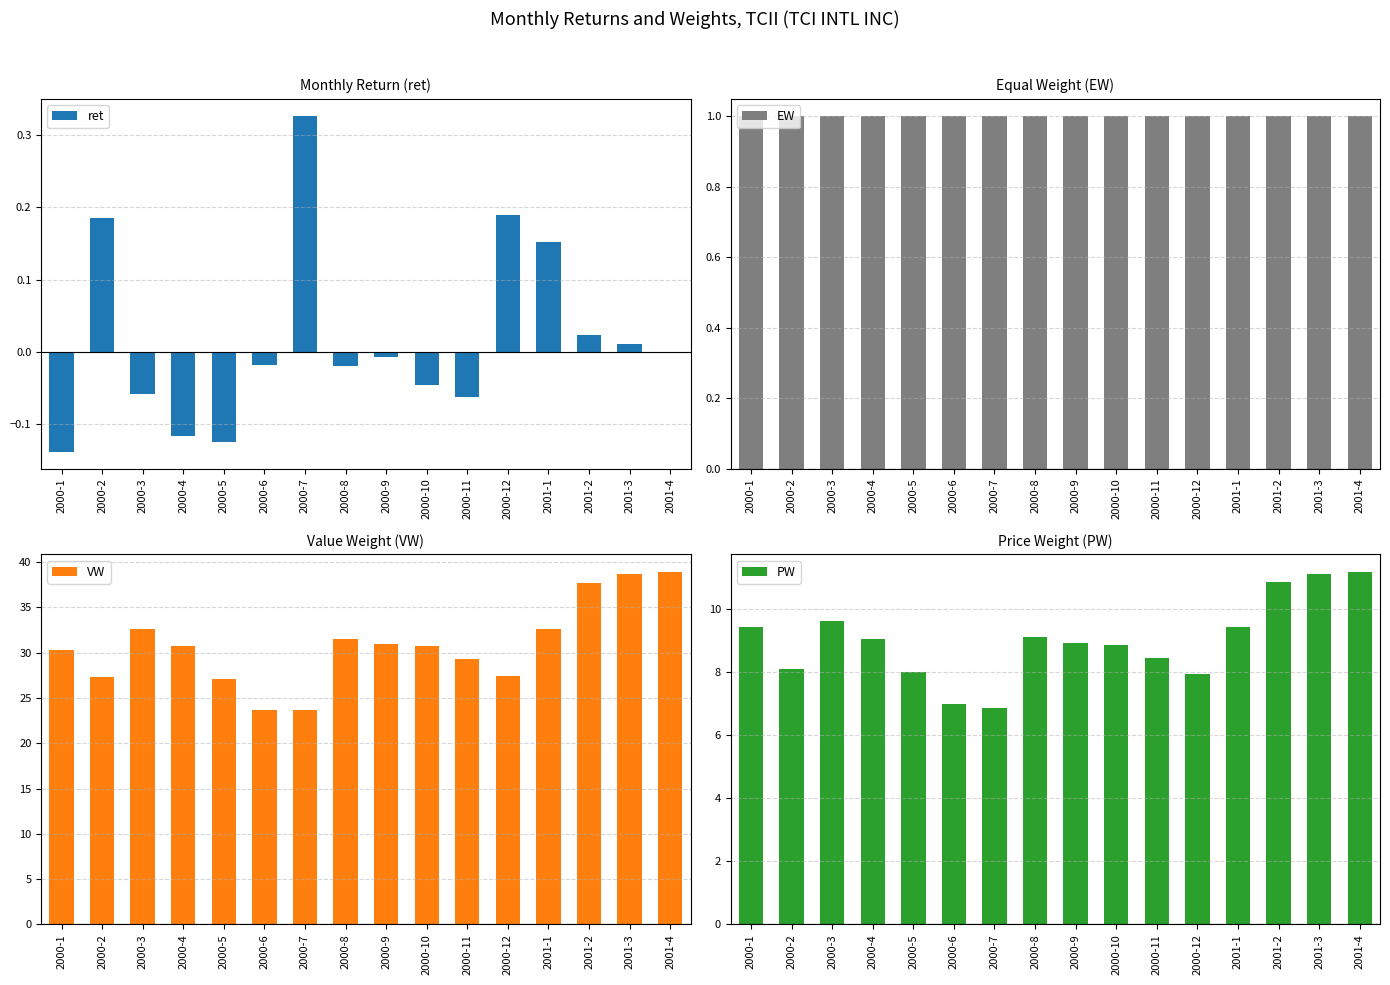

True or false: ret has a value of -0.0 at 2000-8.

True